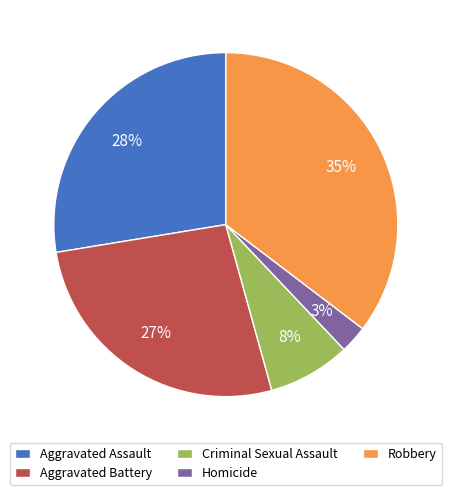

Is it true that Criminal Sexual Assault is 14% of the pie?

False